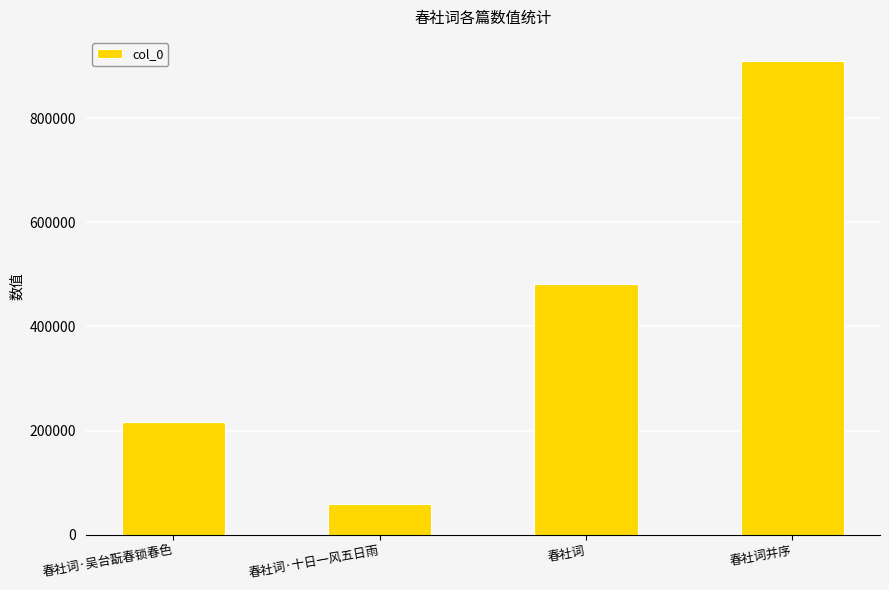

Reading right to left, transcribe all the data shown in this chart.

春社词并序=911059	春社词=481370	春社词·十日一风五日雨=58178	春社词·吴台翫春锁春色=216768